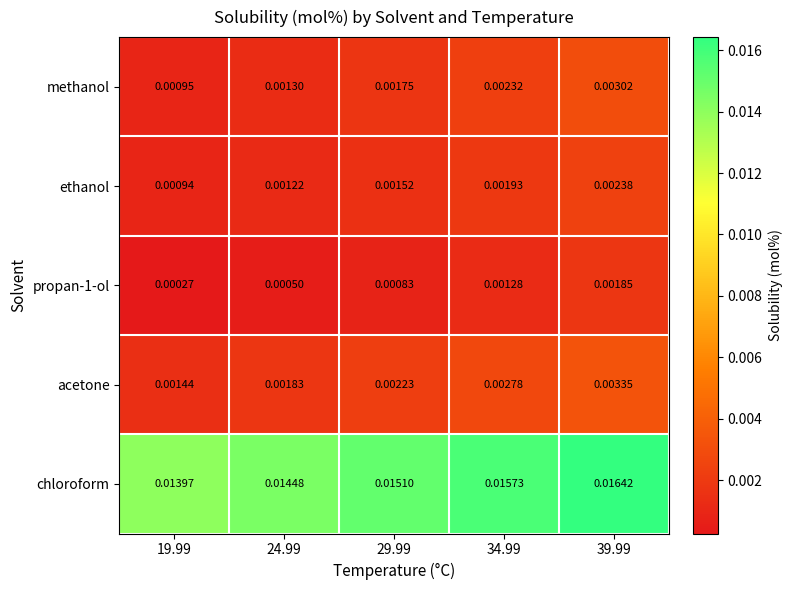

Is the value of propan-1-ol at 39.99 greater than the value of acetone at 29.99?

No